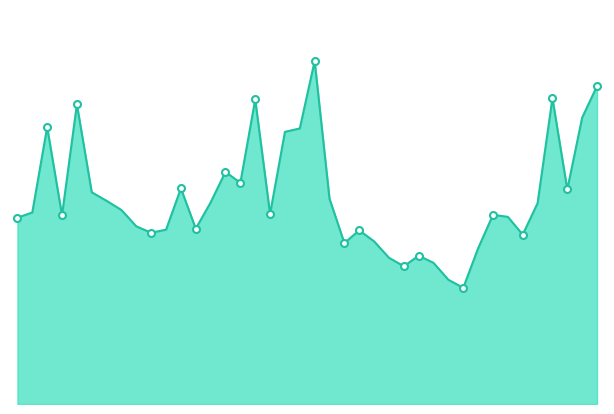

What is the sum of all values?

4269686300